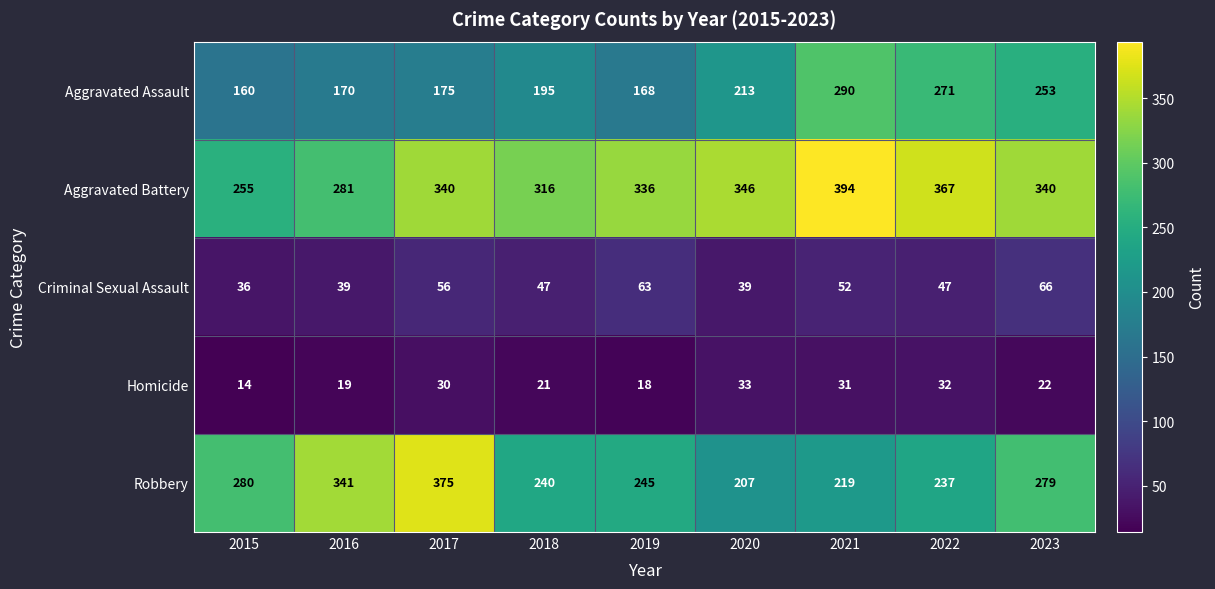

What is the maximum value shown in the chart?

394